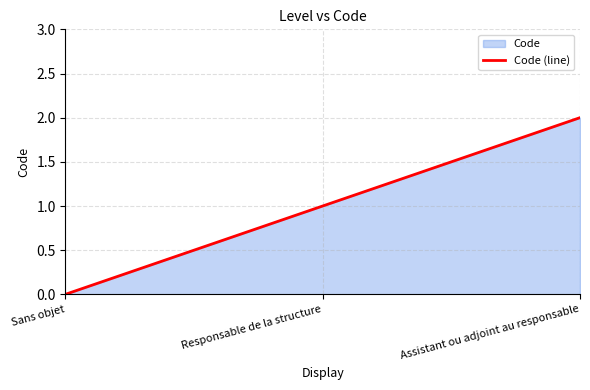

What is the change in value from Responsable de la structure to Assistant ou adjoint au responsable?

+1